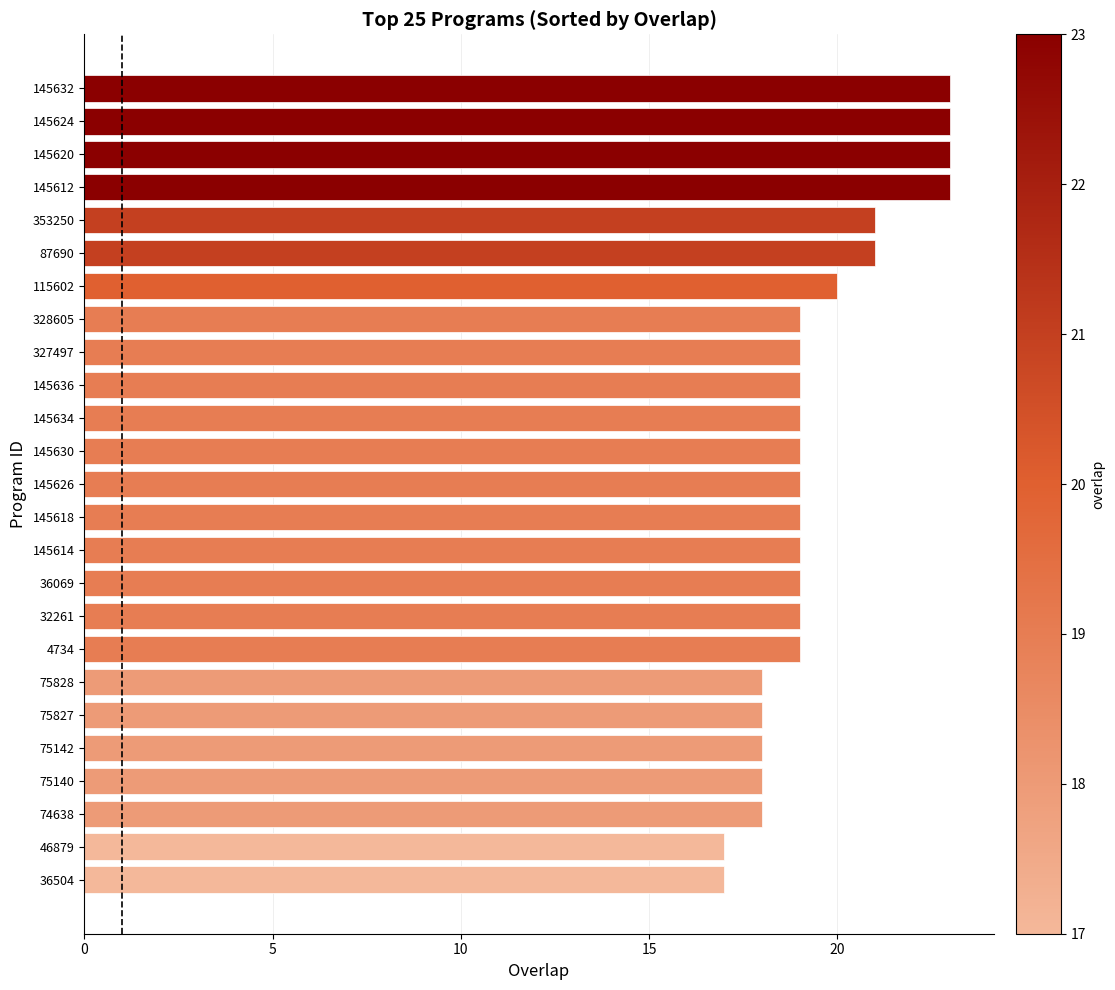

Reading top to bottom, transcribe all the data shown in this chart.

145632=23	145624=23	145620=23	145612=23	353250=21	87690=21	115602=20	328605=19	327497=19	145636=19	145634=19	145630=19	145626=19	145618=19	145614=19	36069=19	32261=19	4734=19	75828=18	75827=18	75142=18	75140=18	74638=18	46879=17	36504=17